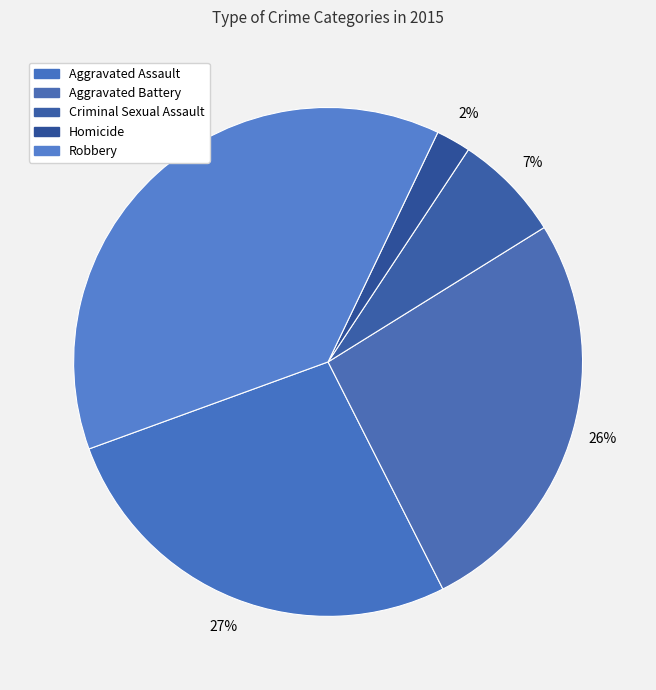

Count the number of slices in the pie.

5